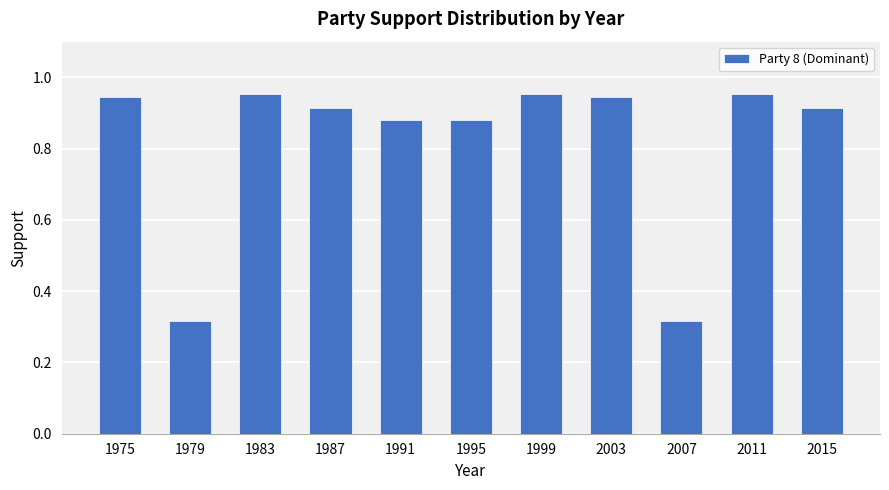

What is the change in value from 1991 to 1999?

+0.1